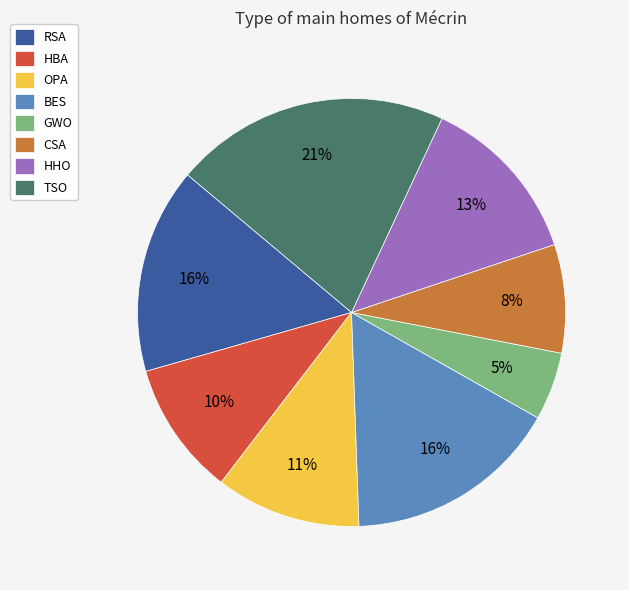

What is the ratio of the value at GWO to the value at HBA?

0.5